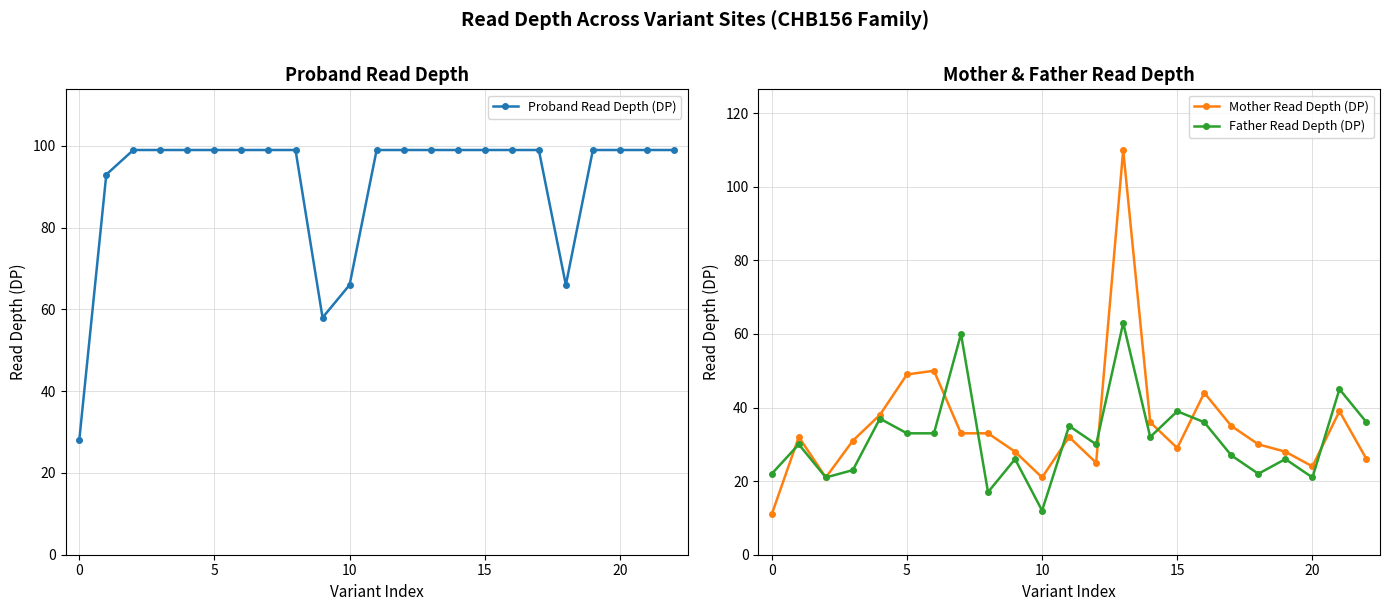

How many lines are shown in the chart?

3